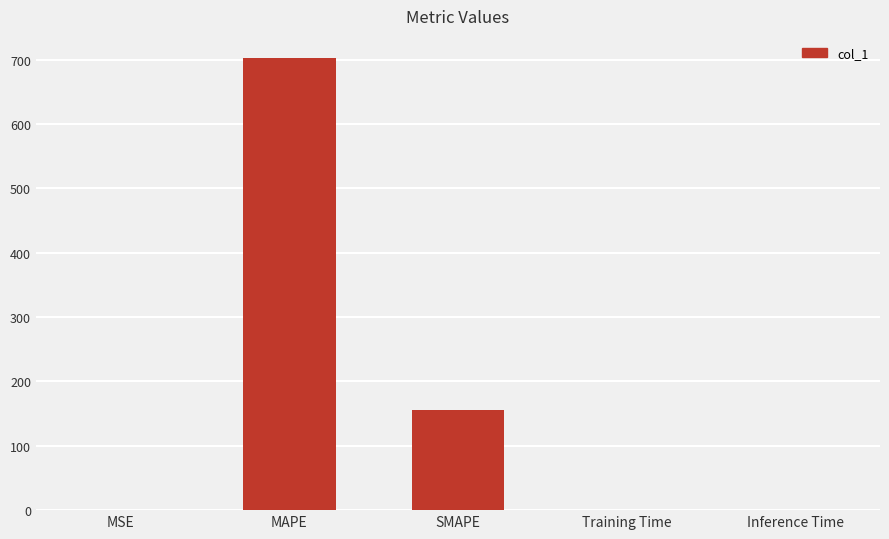

How many distinct data groups are displayed?

1